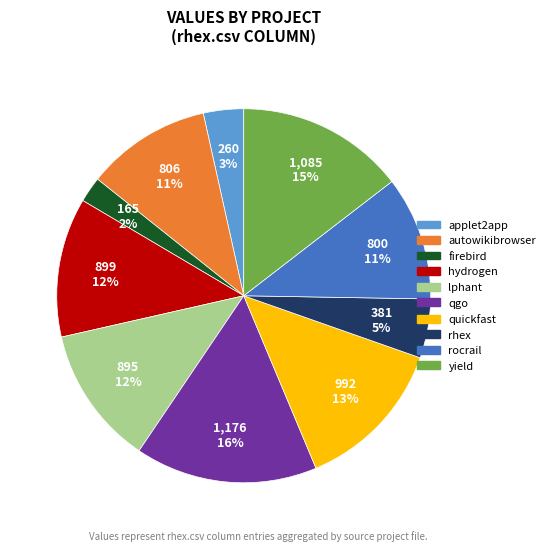

To the nearest percent, what is the average slice percentage?

10%